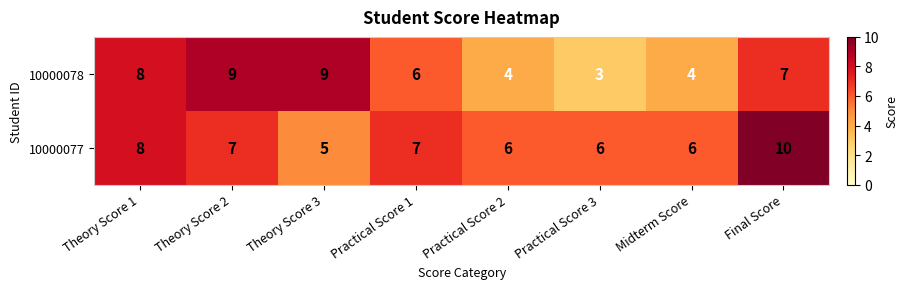

What is the difference between the 10000078 values at Midterm Score and Final Score?

3